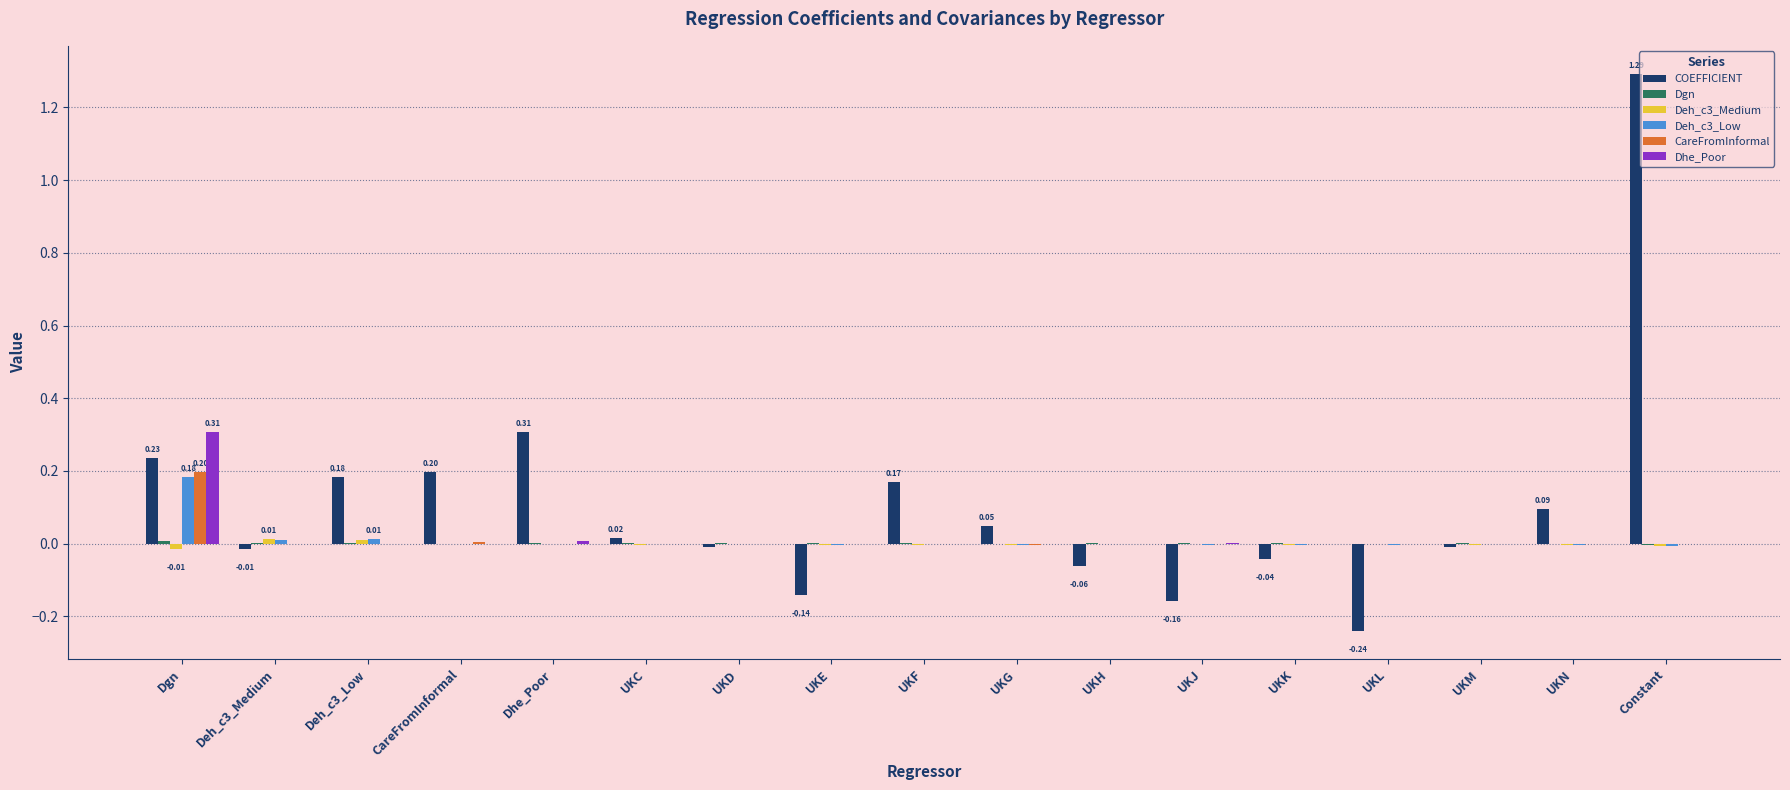

At which category is the sum across all series the highest?

Constant